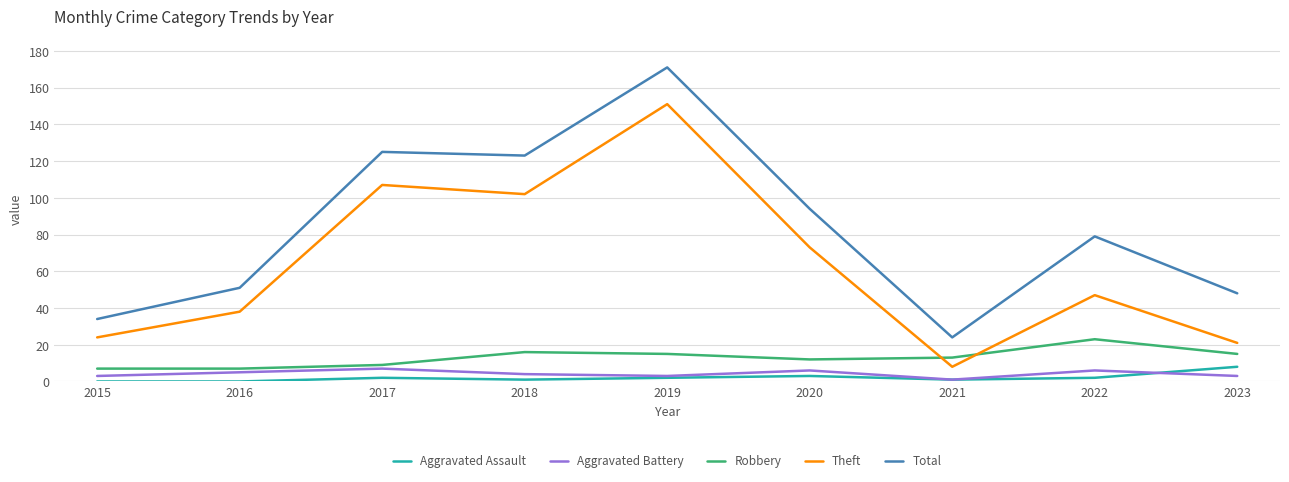

Is it true that Total equals 79 at 2022?

True